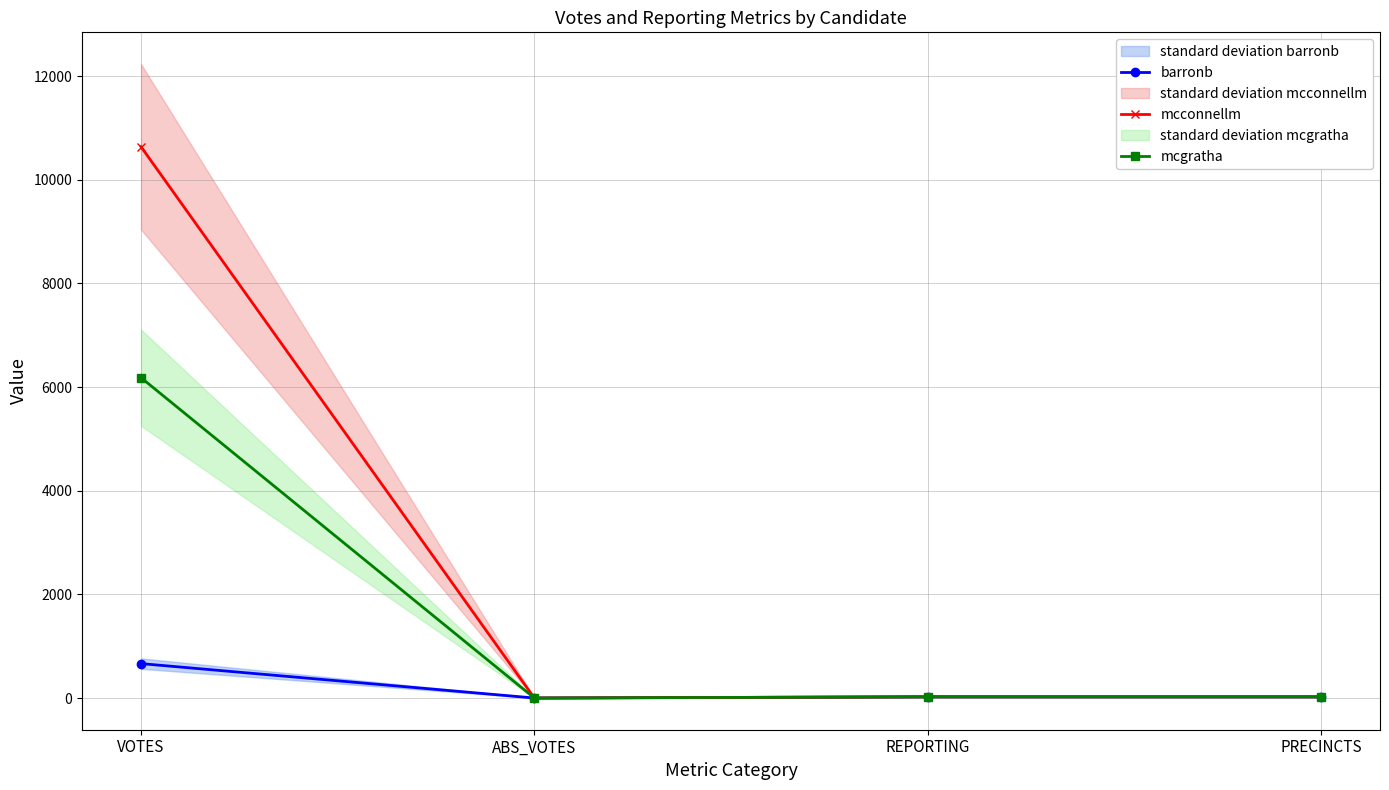

Which category has the lowest value across all series?

ABS_VOTES